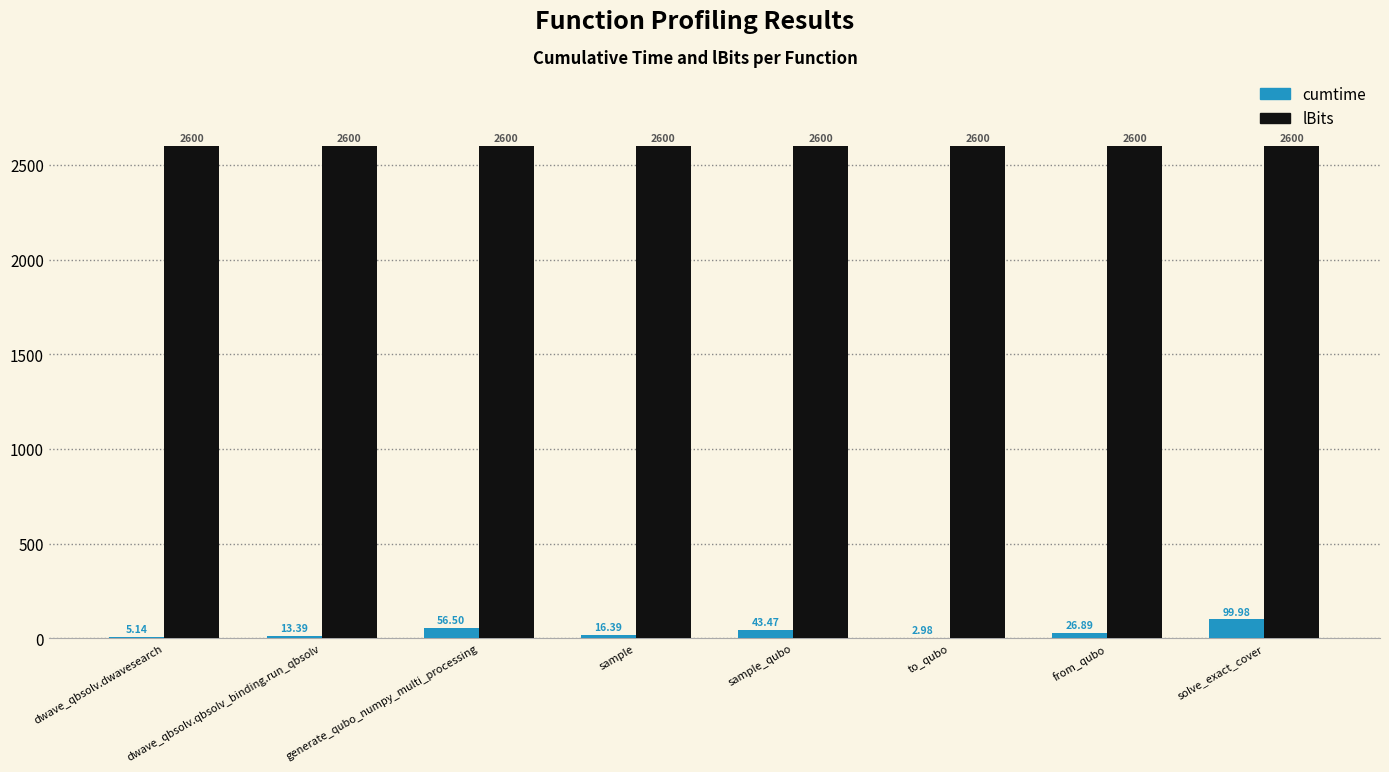

What is the sum of all lBits values?

20800.0